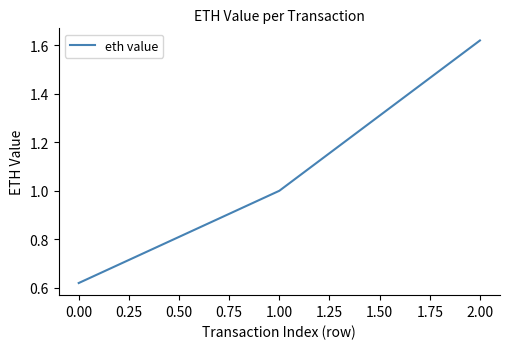

What position from the right is 2.00?

1